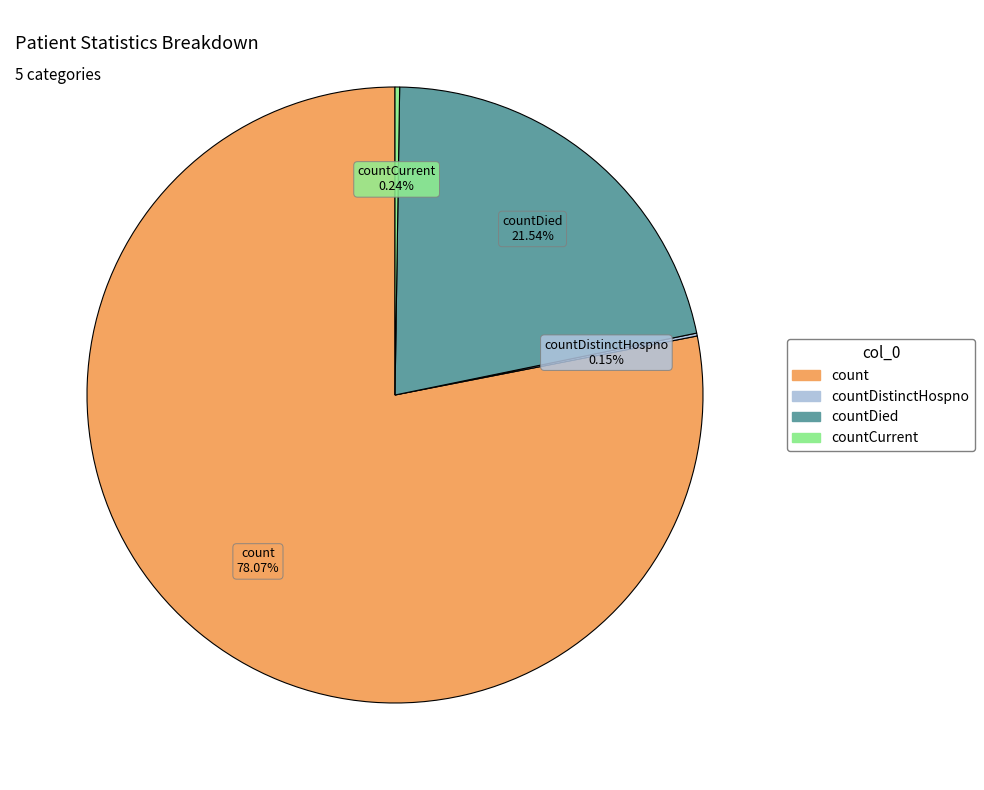

Is there a majority slice in this chart?

Yes